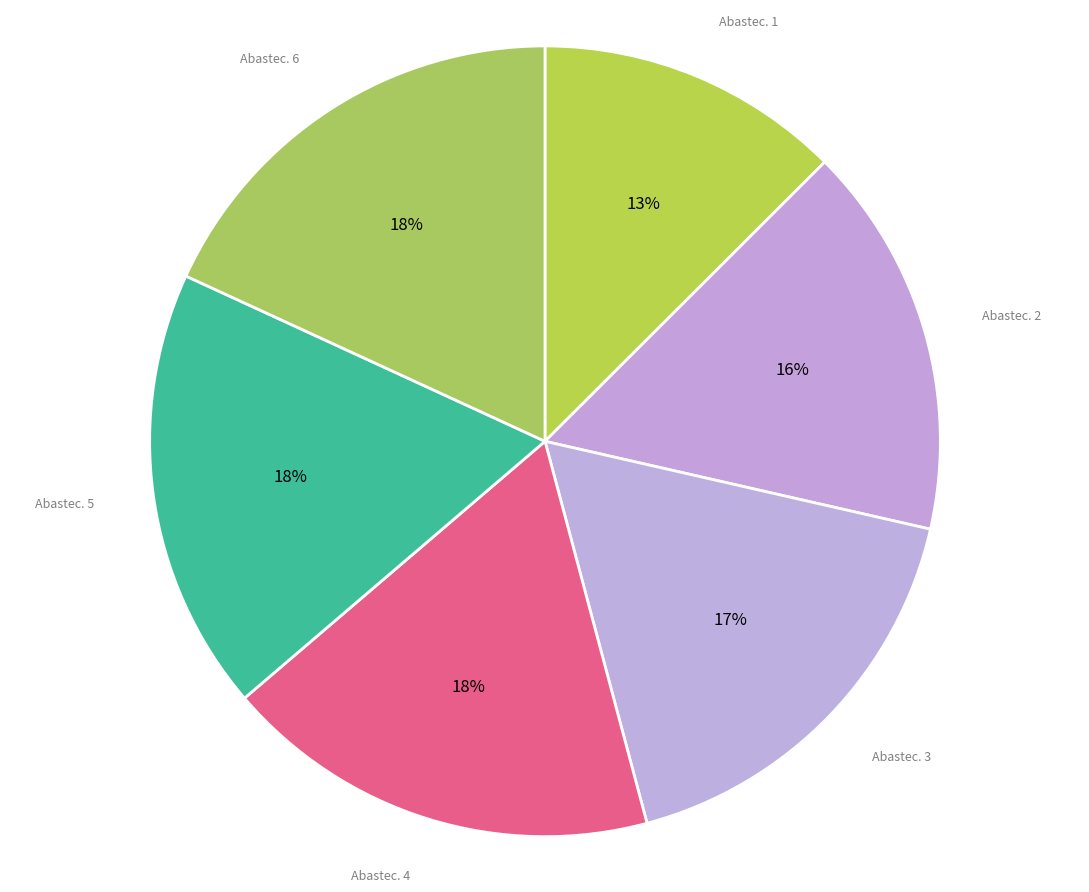

To the nearest percent, what portion does Abastec. 5 represent?

18%